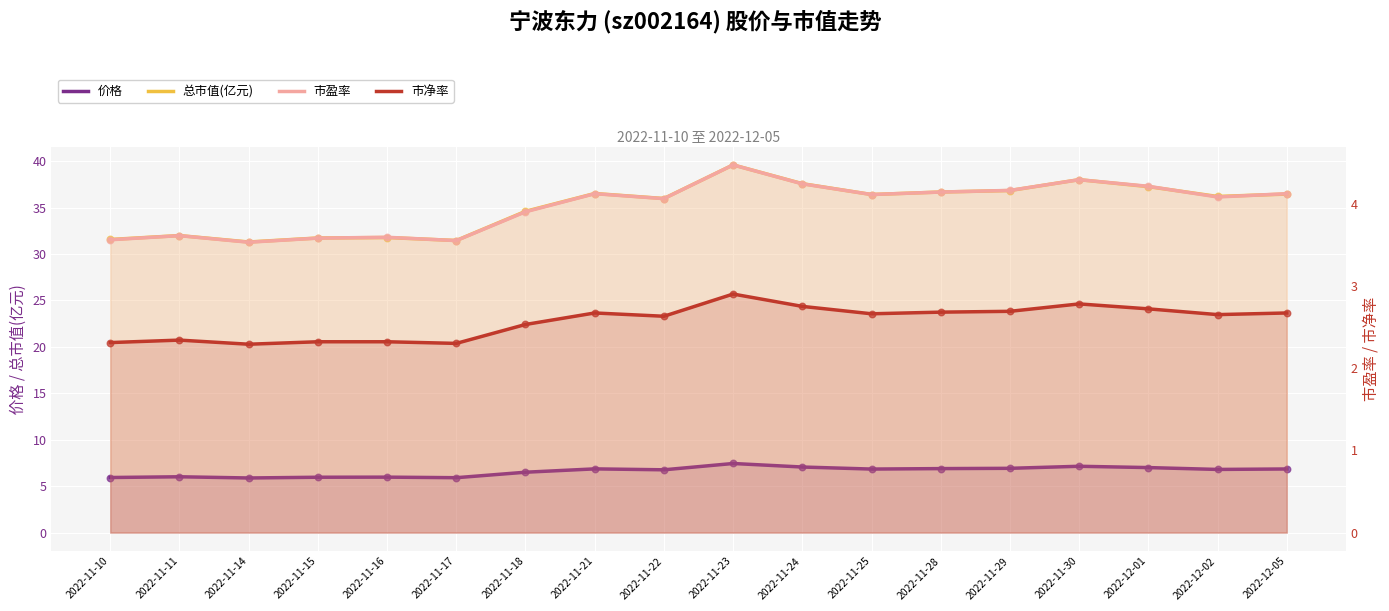

Which series reaches the minimum Y coordinate?

市净率